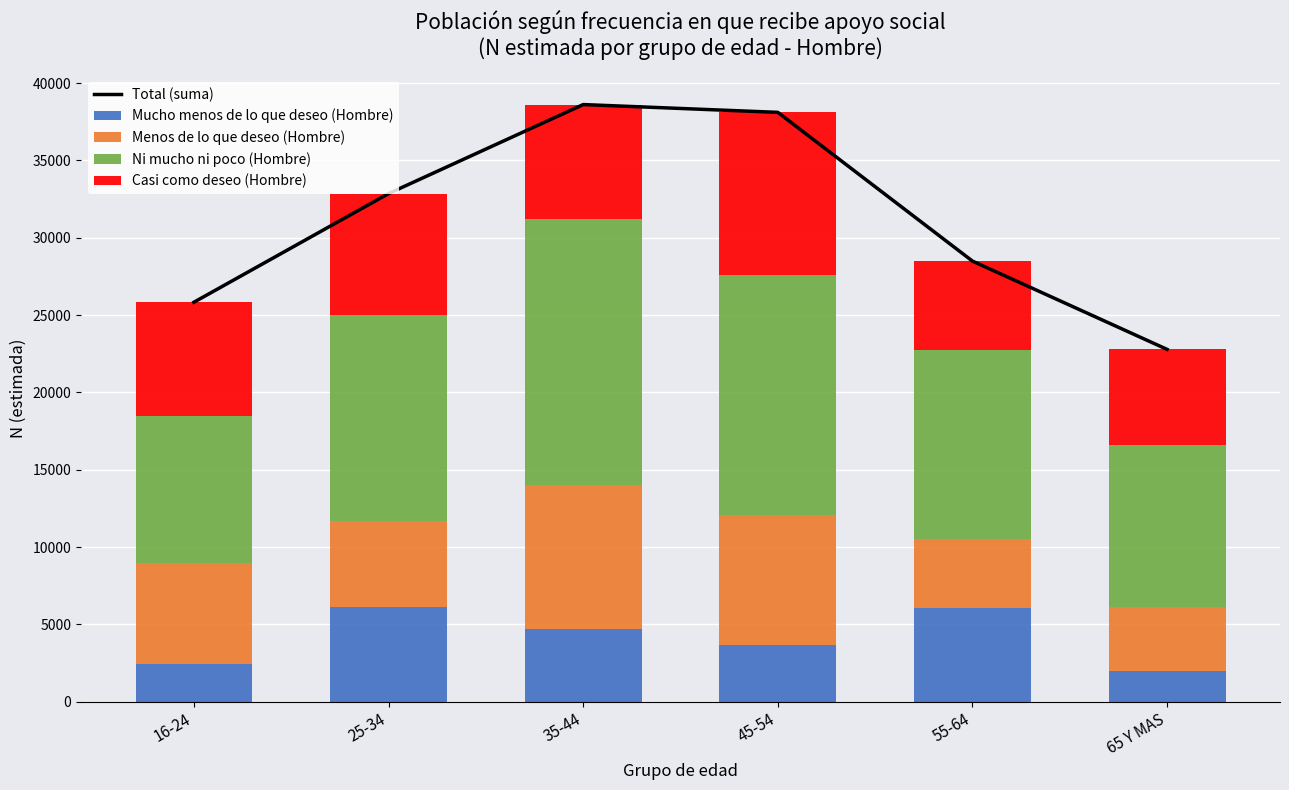

The Mucho menos de lo que deseo (Hombre) series shows 6095 at 25-34. True or false?

True